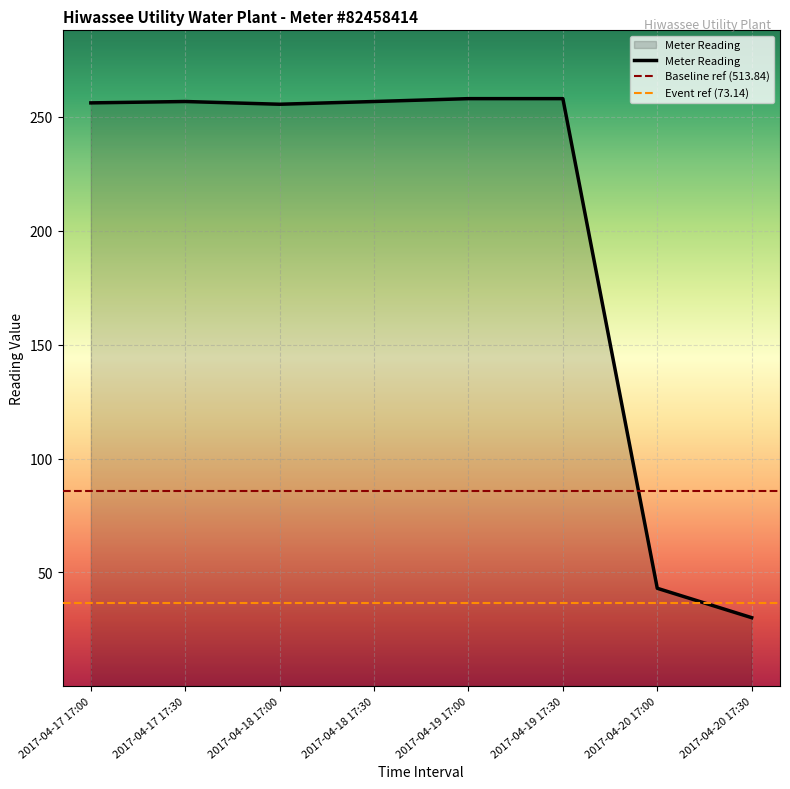

Does the chart display data point markers on the line(s)?

No